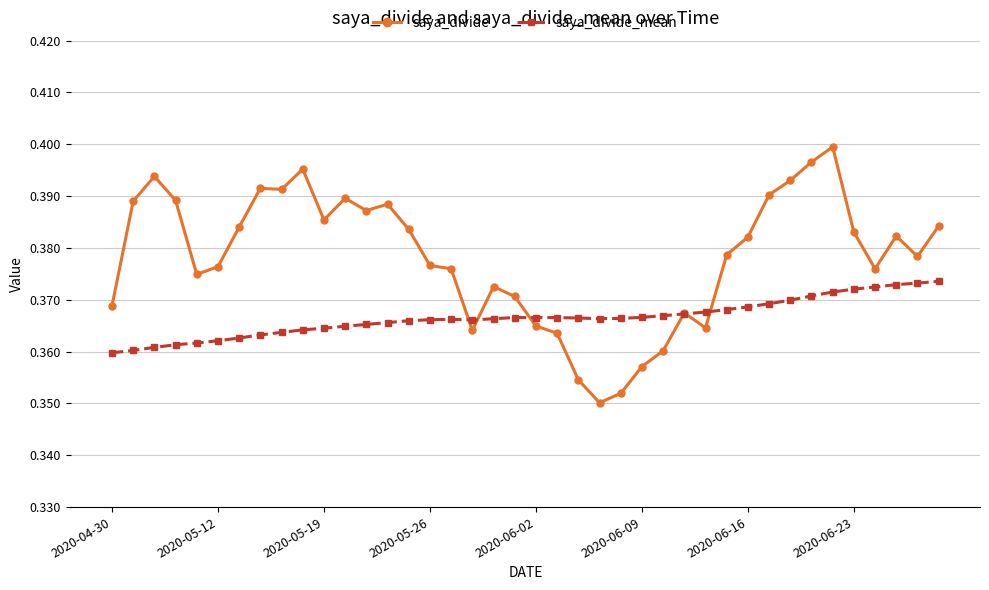

True or false: saya_divide_mean has more than 0 interior local peaks.

True